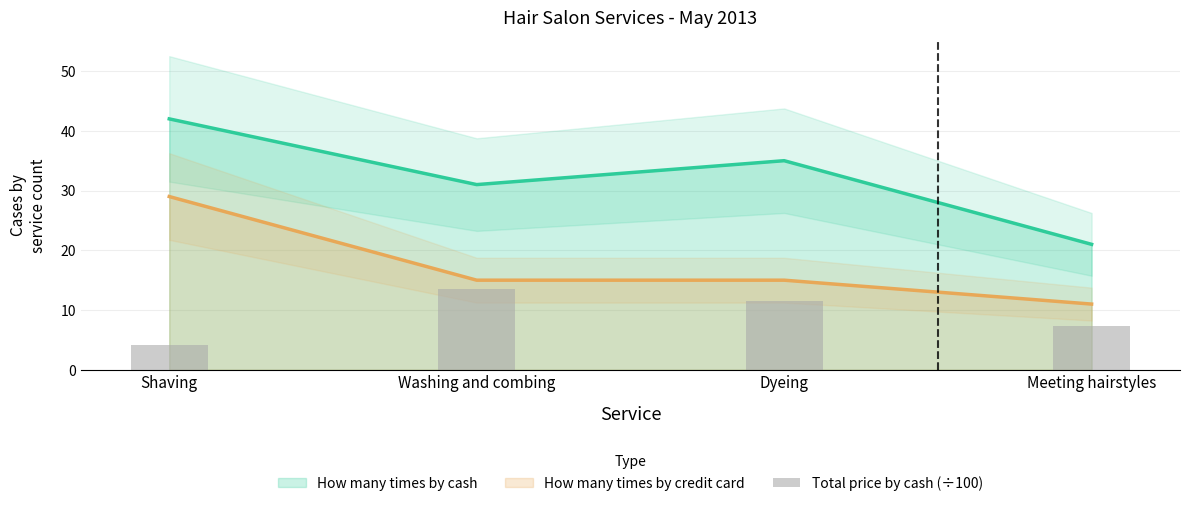

What value does the How many times by credit card series have at Dyeing, to the nearest 10?

20